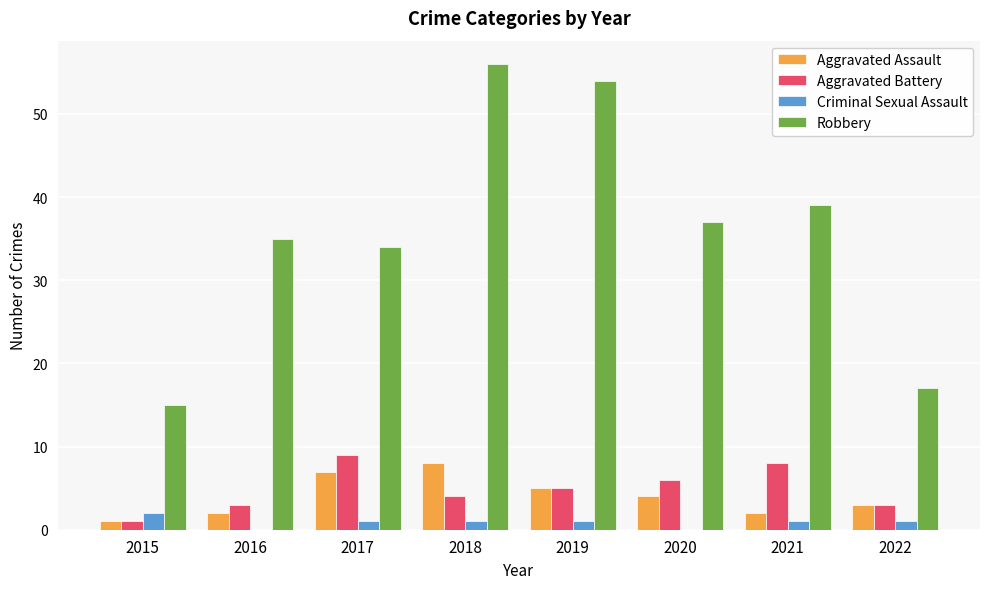

Reading left to right, transcribe all the data shown in this chart.

Aggravated Assault: 2015=1	2016=2	2017=7	2018=8	2019=5	2020=4	2021=2	2022=3
Aggravated Battery: 2015=1	2016=3	2017=9	2018=4	2019=5	2020=6	2021=8	2022=3
Criminal Sexual Assault: 2015=2	2016=0	2017=1	2018=1	2019=1	2020=0	2021=1	2022=1
Robbery: 2015=15	2016=35	2017=34	2018=56	2019=54	2020=37	2021=39	2022=17